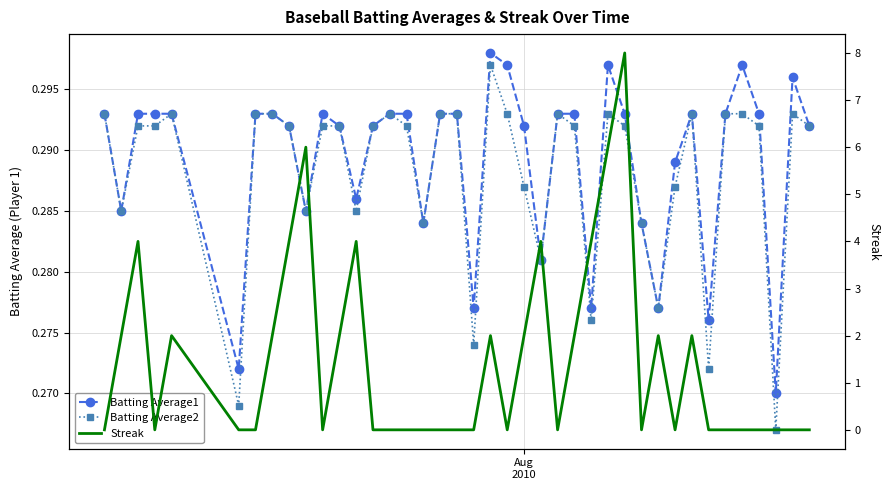

How many series are shown in this chart?

3